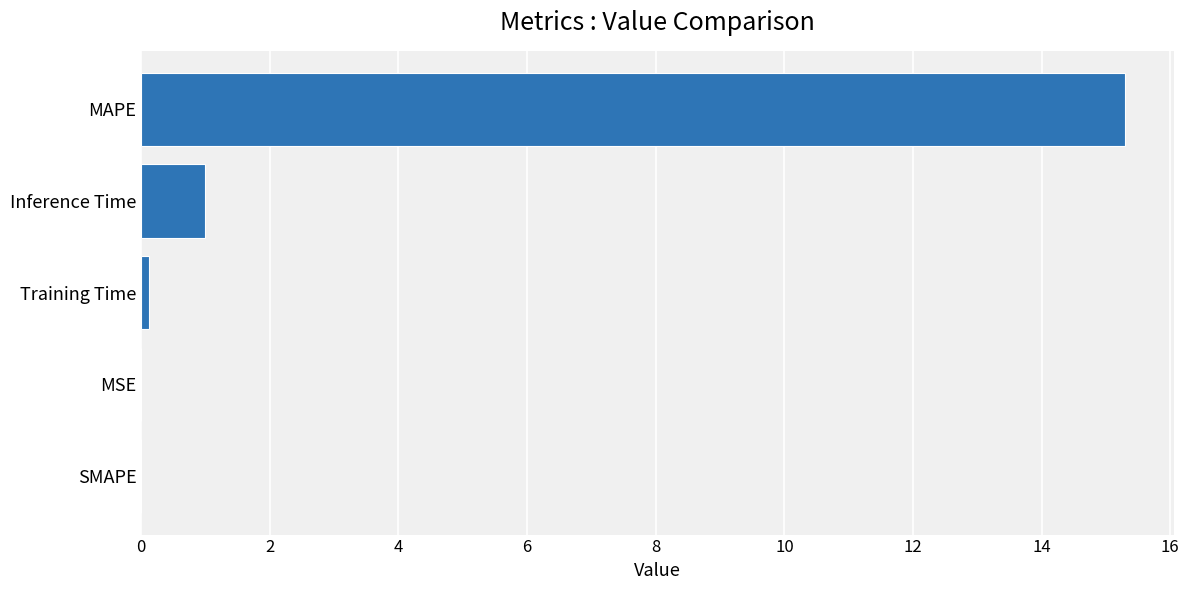

Between MAPE and Training Time, which is larger?

MAPE